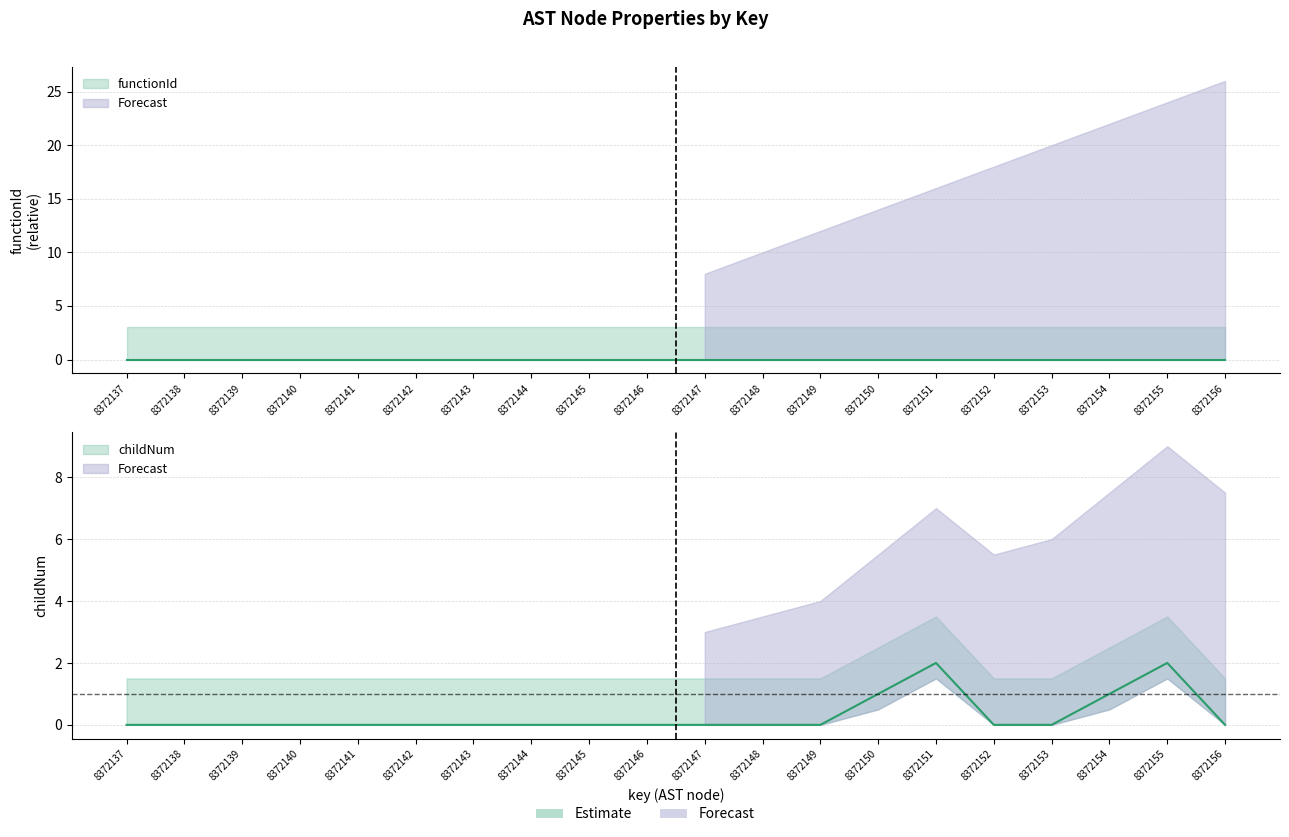

Rank the categories by value from highest to lowest.

8372151, 8372155, 8372150, 8372154, 8372137, 8372138, 8372139, 8372140, 8372141, 8372142, 8372143, 8372144, 8372145, 8372146, 8372147, 8372148, 8372149, 8372152, 8372153, 8372156